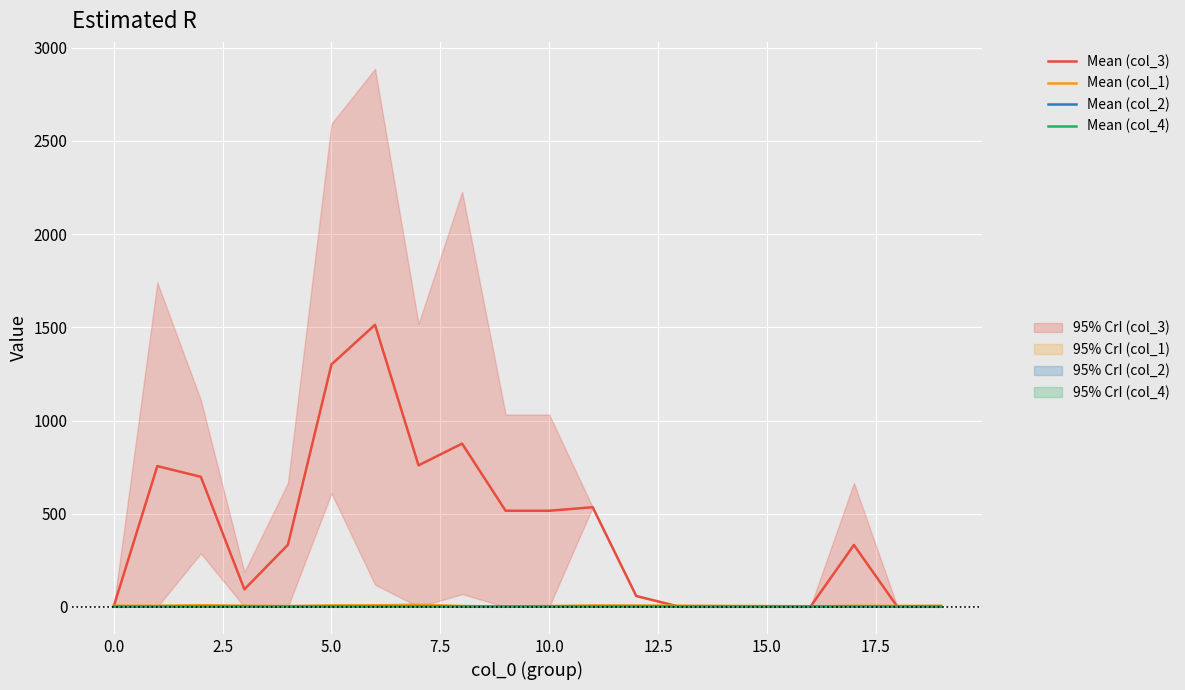

Reading right to left, list all the values displayed in this chart.

Mean (col_3): 1.0	1.0	332.5	1.0	1.0	1.0	1.0	59.0	535.0	516.0	516.0	876.0	759.5	1513.3	1300.5	333.5	94.5	698.0	755.4	4.0
Mean (col_1): 7.0	5.5	6.0	4.0	5.0	6.0	7.0	8.0	8.5	5.0	3.0	4.8	12.0	9.0	8.7	5.0	7.0	9.5	6.2	6.7
Mean (col_2): 2.0	2.5	2.0	2.0	2.0	2.0	2.0	3.0	2.0	2.0	2.5	2.3	3.0	2.0	2.3	1.5	2.5	1.5	1.4	1.0
Mean (col_4): 2.0	2.0	2.0	3.0	1.0	2.5	2.0	2.0	2.0	3.0	1.5	2.7	2.0	1.5	1.0	2.5	2.0	1.5	2.0	3.0